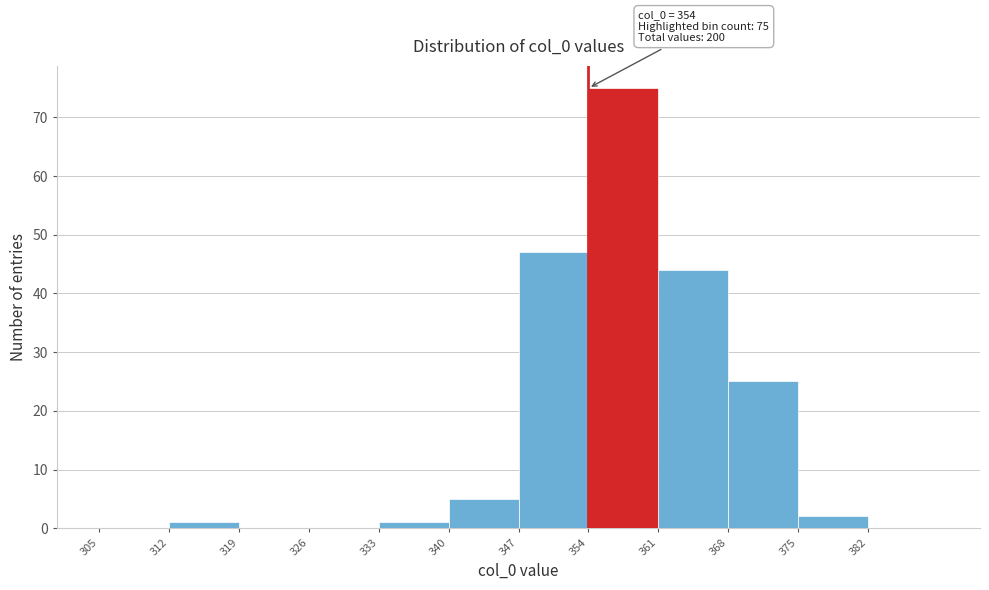

Which range on the x-axis has the tallest bar?

354 to 361